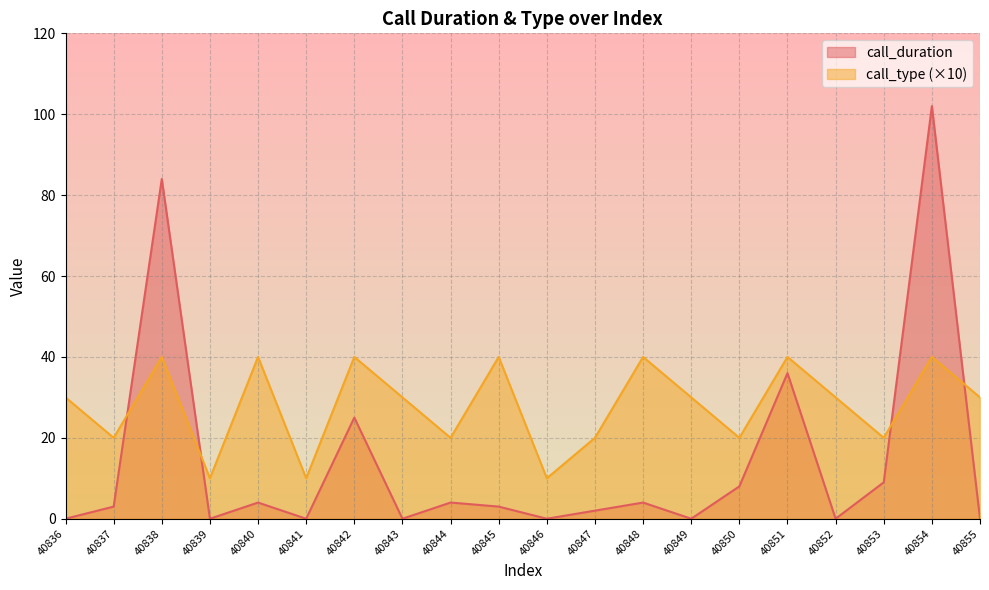

True or false: call_type and call_duration cross at least once.

True